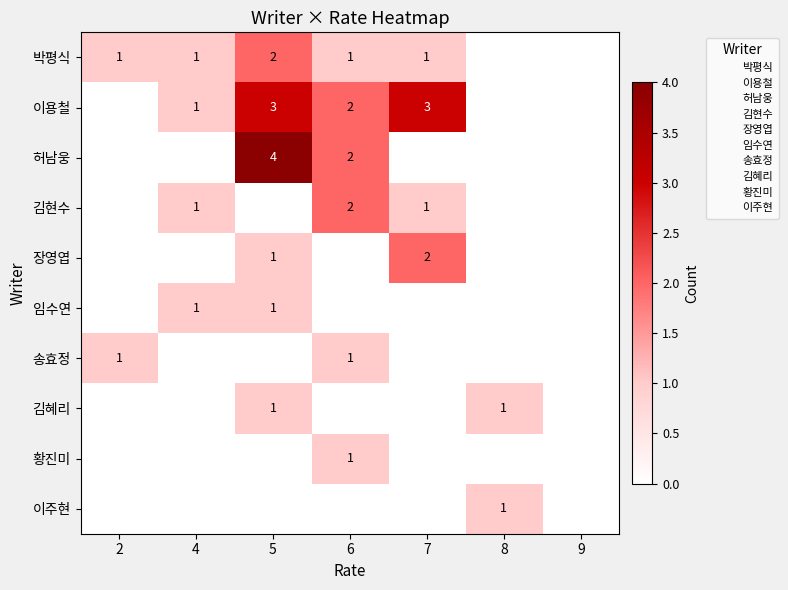

Rank the series by their maximum value, from highest to lowest.

허남웅, 이용철, 박평식, 김현수, 장영엽, 임수연, 송효정, 김혜리, 황진미, 이주현